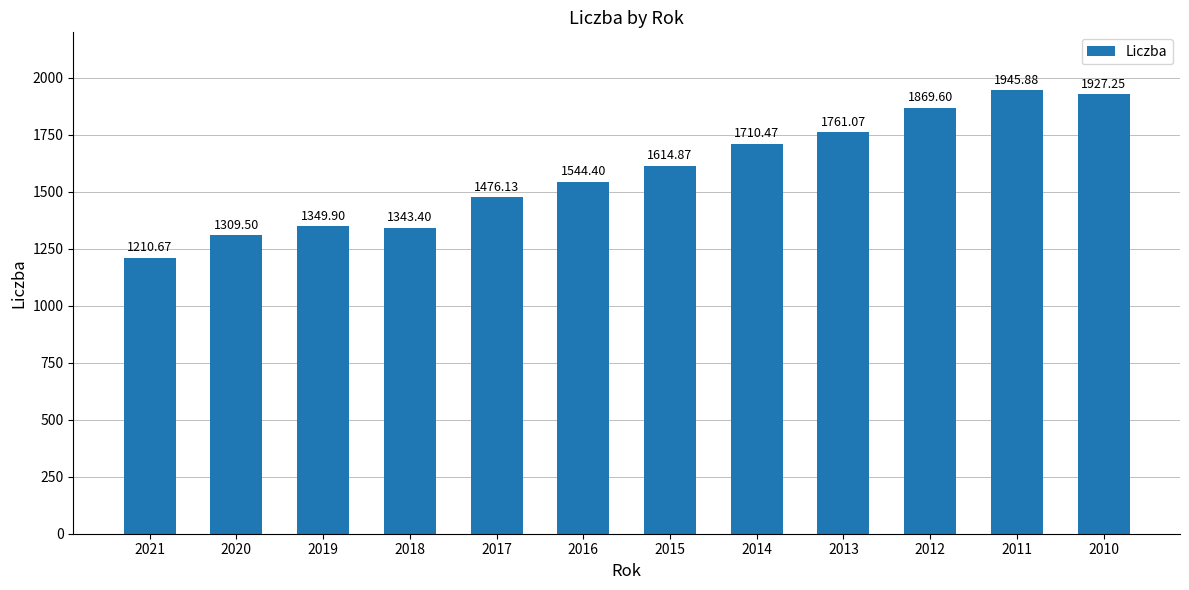

What is the difference between the second highest and minimum values?

716.6